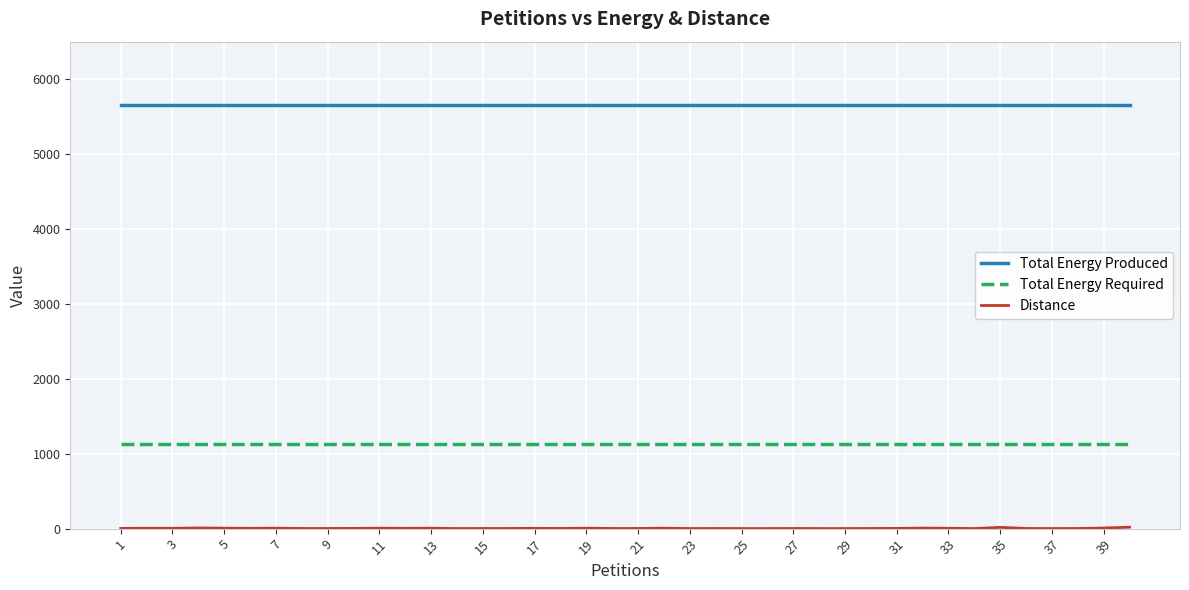

True or false: Total Energy Produced and Total Energy Required cross at least once.

False